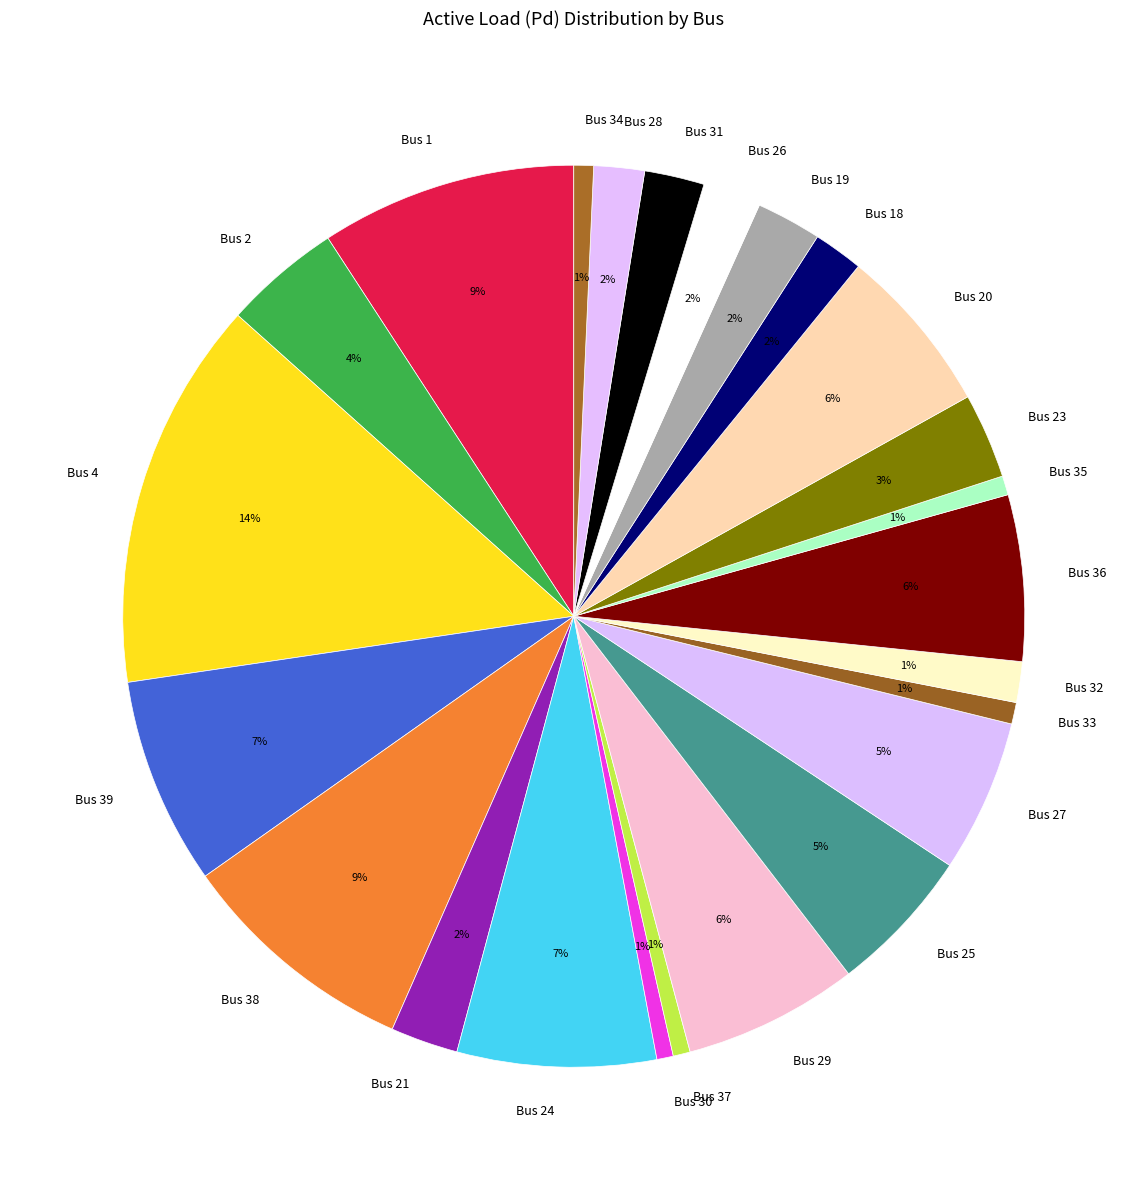

Between Bus 33 and Bus 19, which is larger?

Bus 19